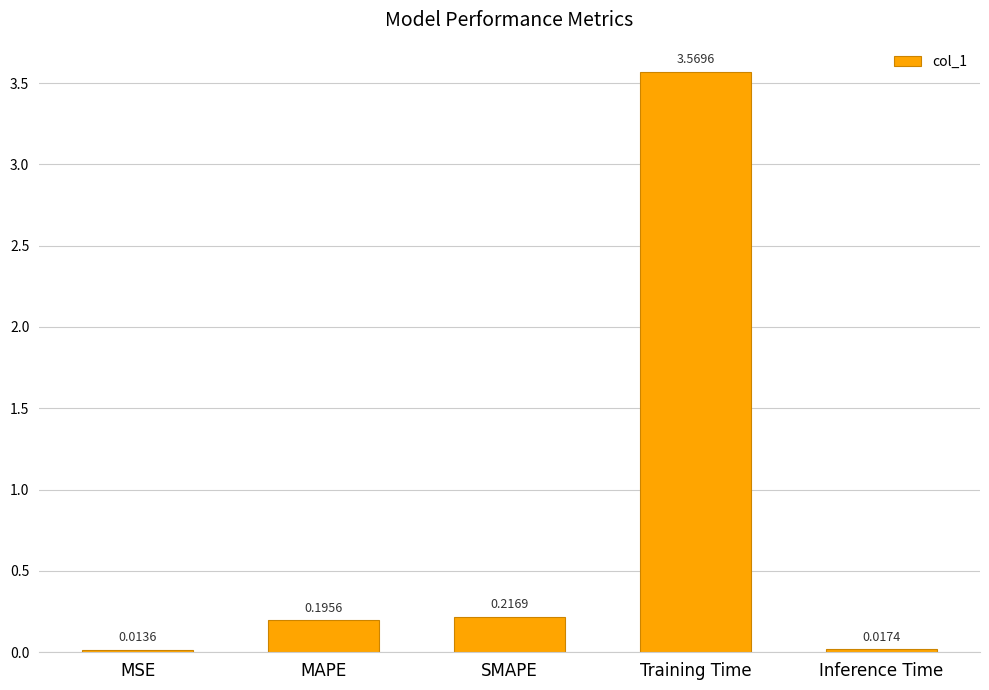

List the labels in order of value, smallest first.

MSE, Inference Time, MAPE, SMAPE, Training Time